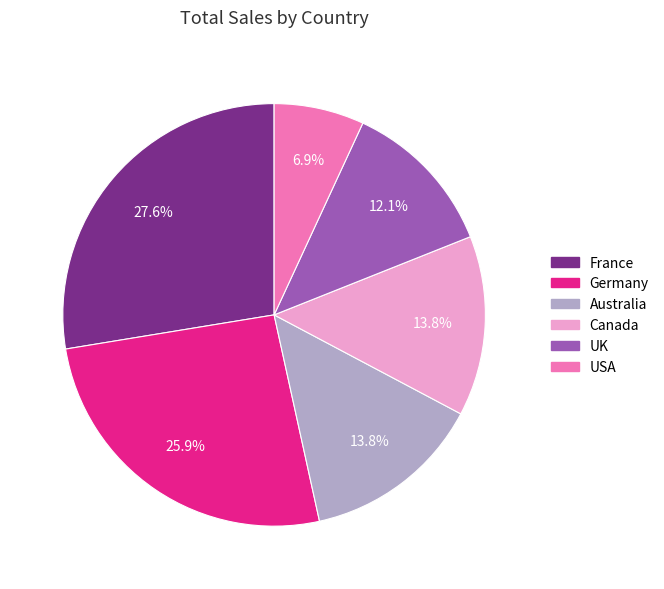

Which has a higher value, France or Canada?

France